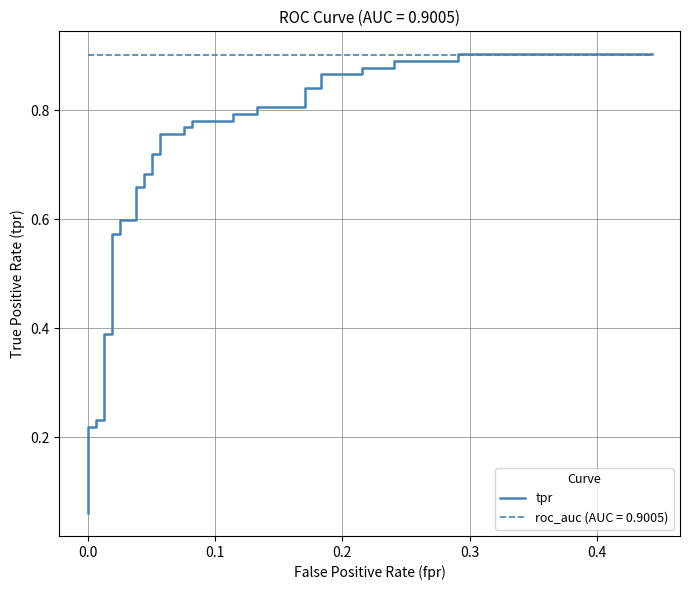

What is the average value?

0.6